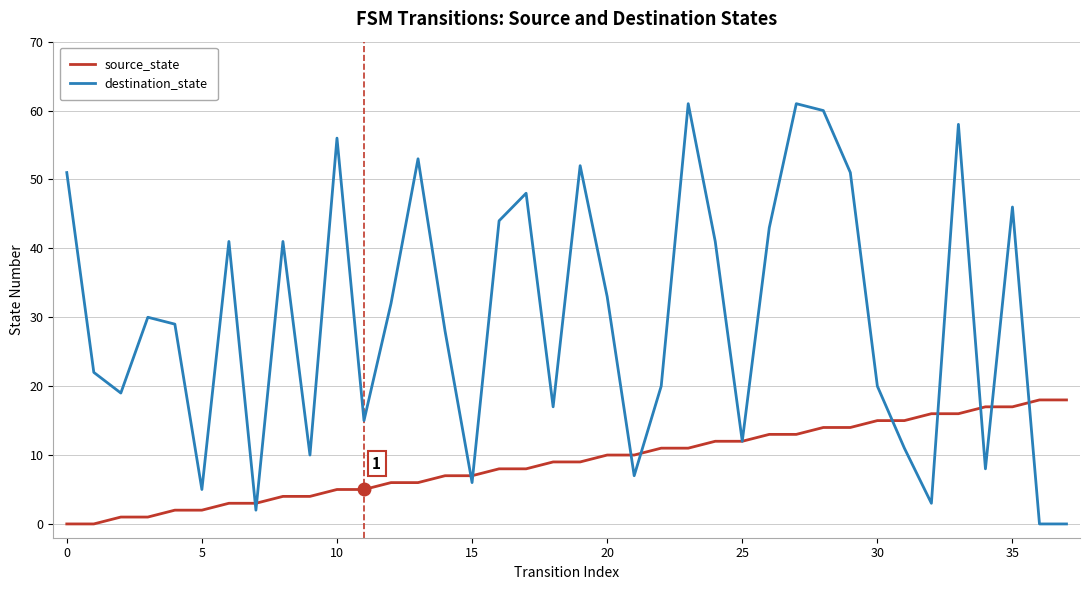

Which series has the largest total across all categories?

destination_state